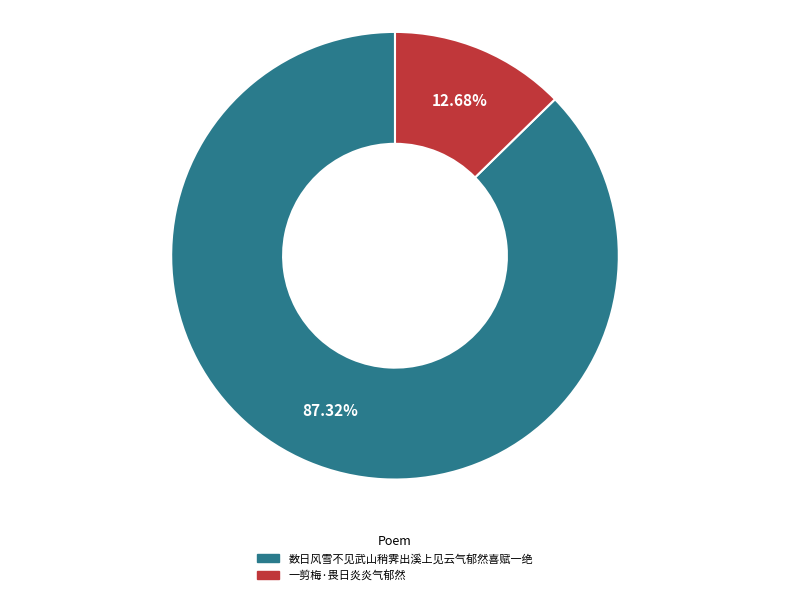

Which has a higher value, 一剪梅·畏日炎炎气郁然 or 数日风雪不见武山稍霁出溪上见云气郁然喜赋一绝?

数日风雪不见武山稍霁出溪上见云气郁然喜赋一绝